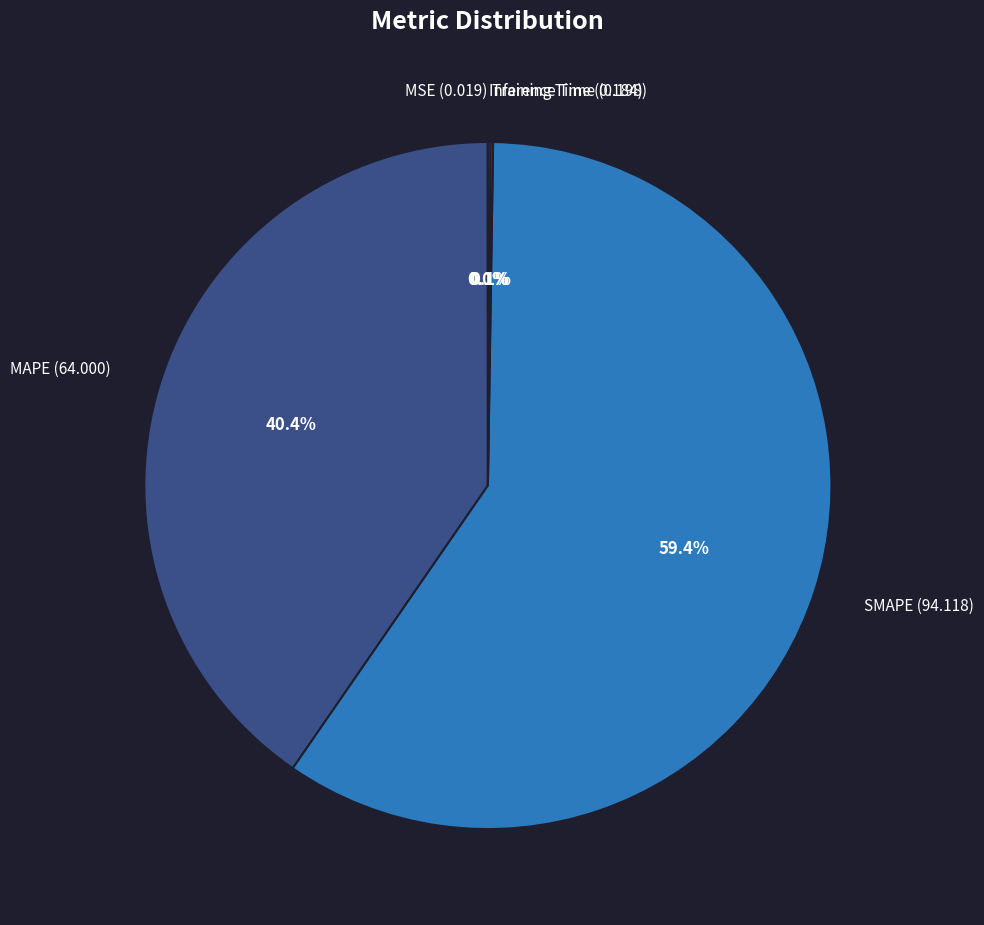

What portion of the pie excludes MAPE (64.000)?

59.6%